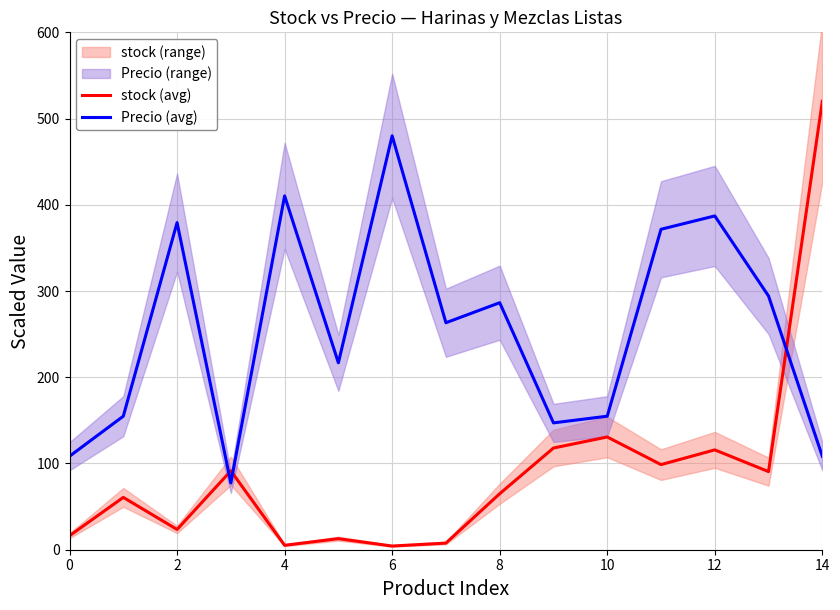

True or false: stock (avg) and Precio (avg) cross at least once.

True